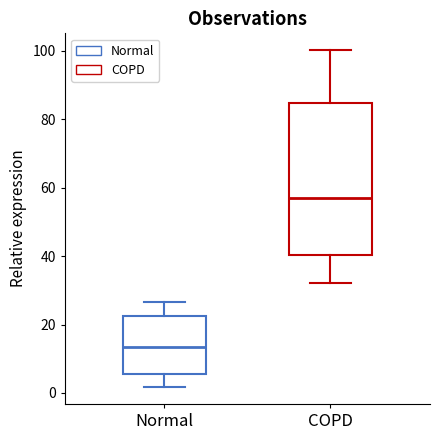

Which box is the tallest, from its lower edge to its upper edge?

COPD